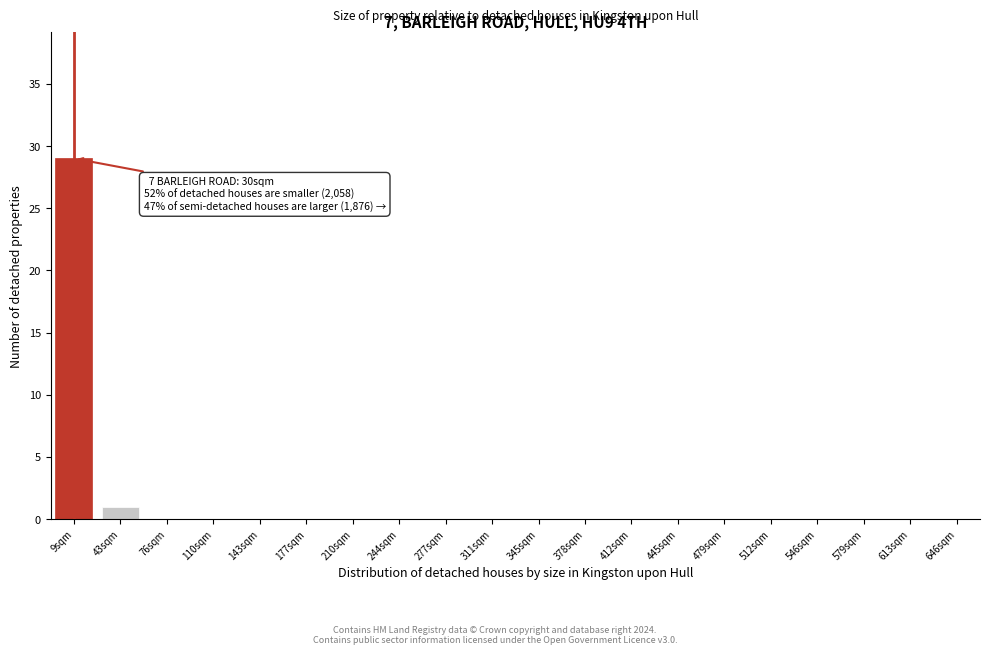

Reading left to right, transcribe all the data shown in this chart.

9sqm=29	43sqm=1	76sqm=0	110sqm=0	143sqm=0	177sqm=0	210sqm=0	244sqm=0	277sqm=0	311sqm=0	345sqm=0	378sqm=0	412sqm=0	445sqm=0	479sqm=0	512sqm=0	546sqm=0	579sqm=0	613sqm=0	646sqm=0